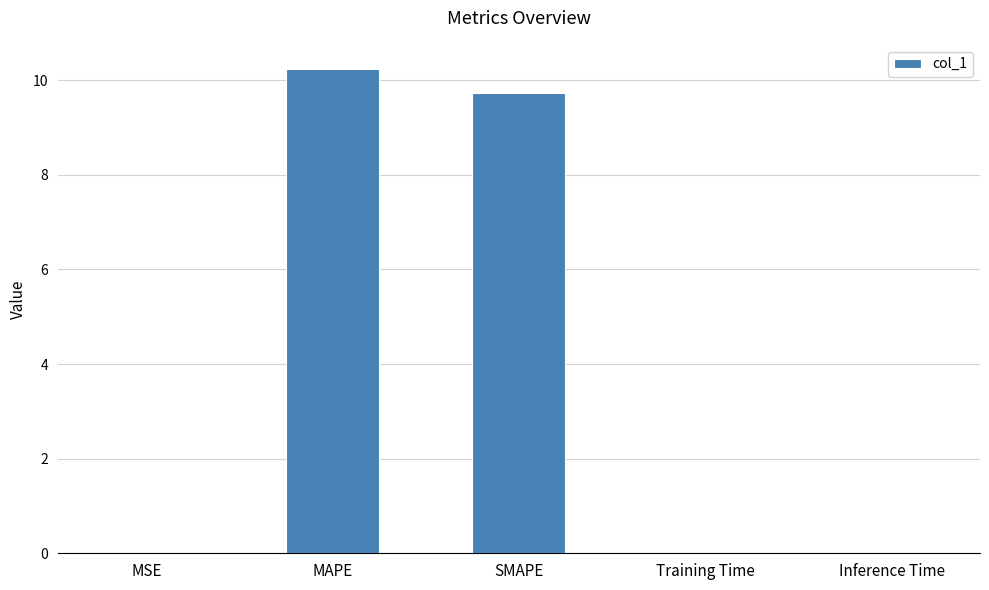

The value at SMAPE is 14.5. True or false?

False